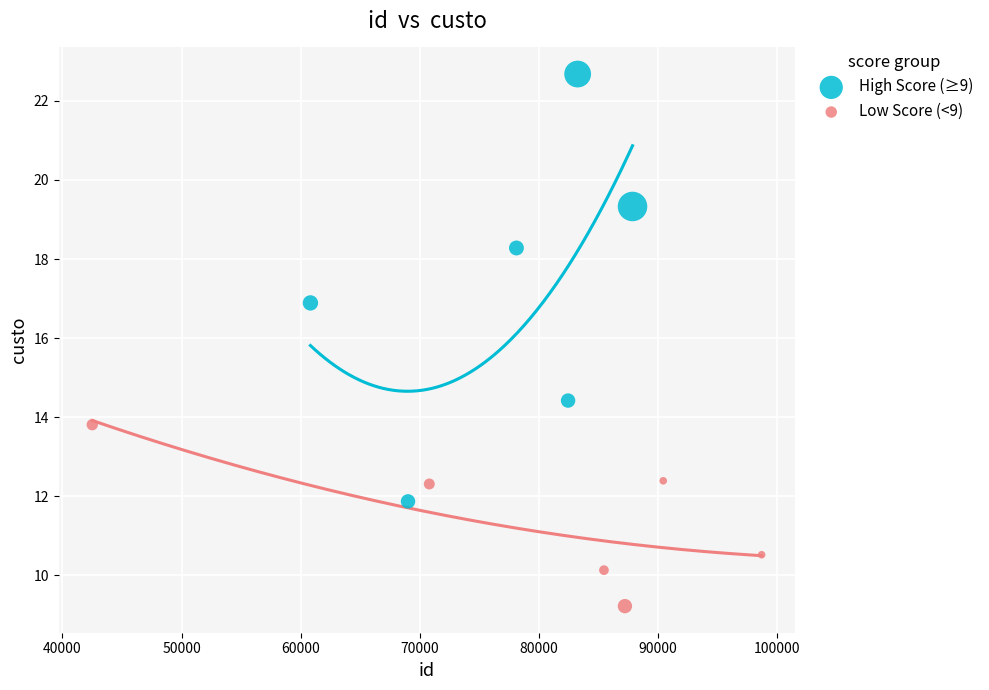

Which series contains the highest Y value?

High Score (≥9)